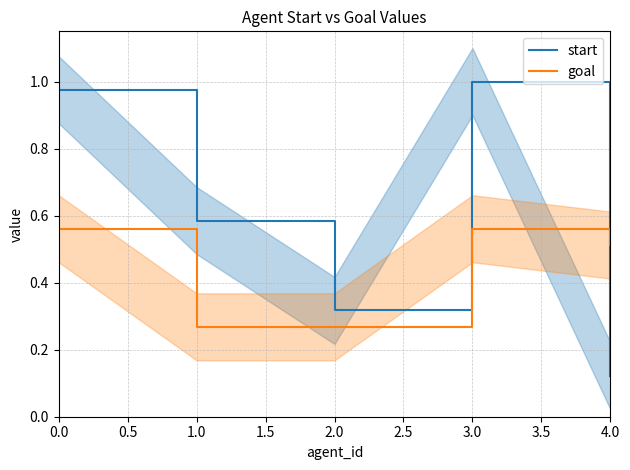

Which series ends up on top after the final intersection of goal and start?

goal